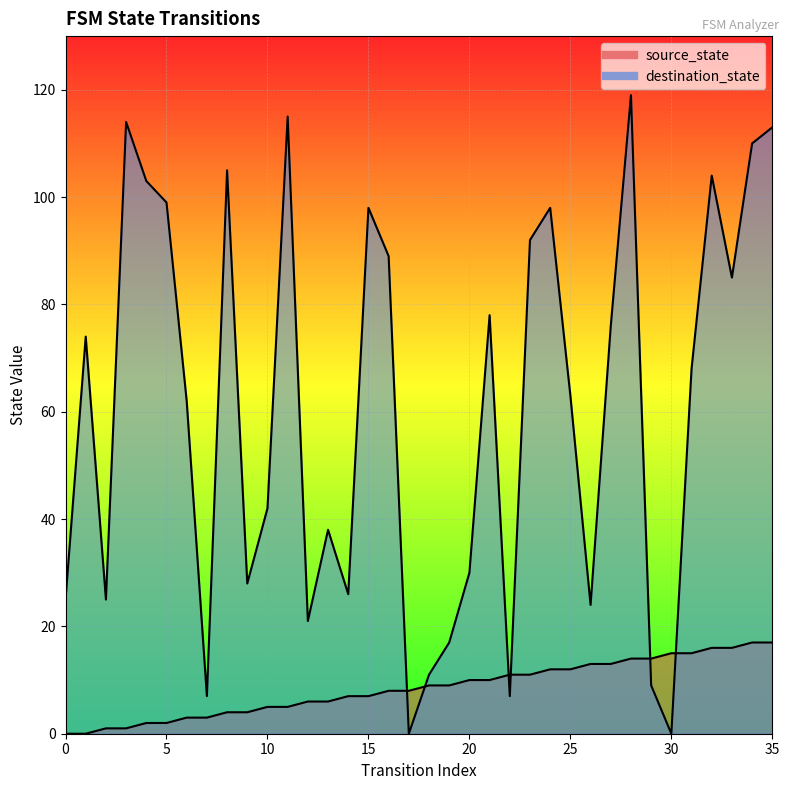

True or false: source_state has more than 1 points higher than both neighbors.

False